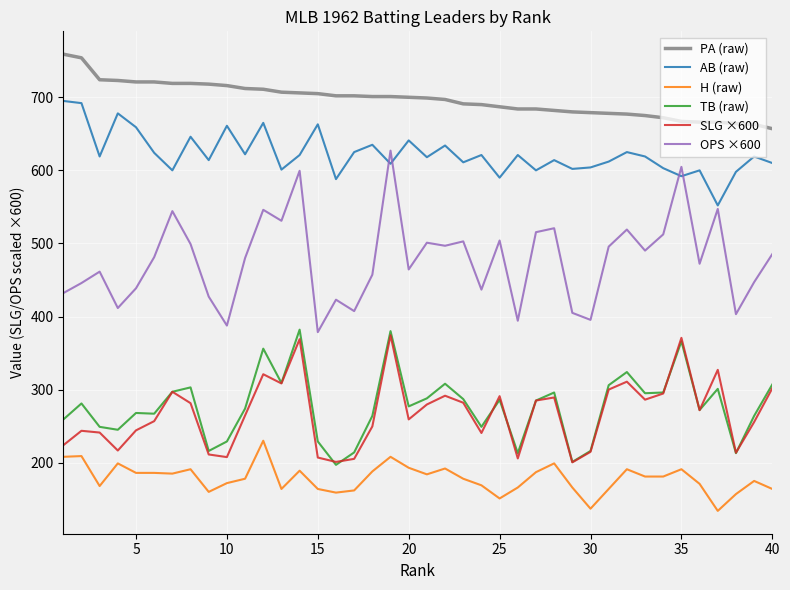

How many values in the SLG ×600 series exceed 271?

20